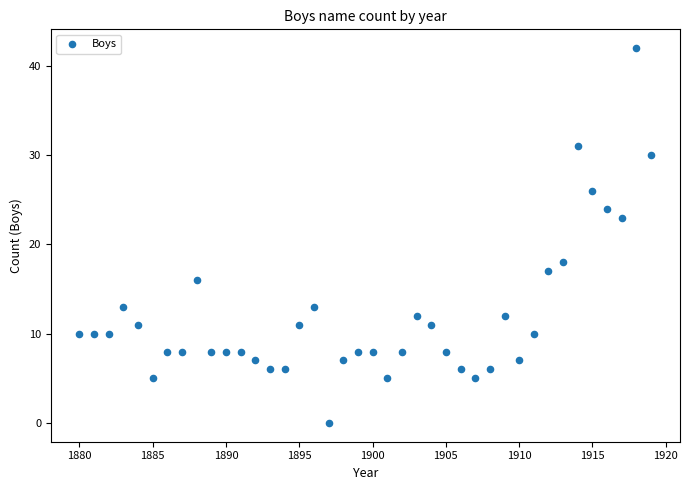

What Y value in the scatter plot is closest to 21?

23